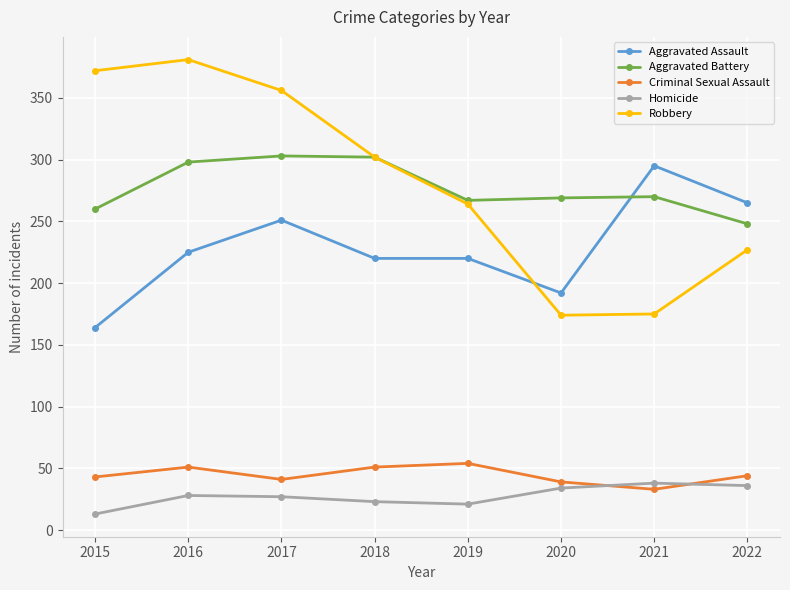

At 2022, list the series in order from smallest to largest.

Homicide, Criminal Sexual Assault, Robbery, Aggravated Battery, Aggravated Assault